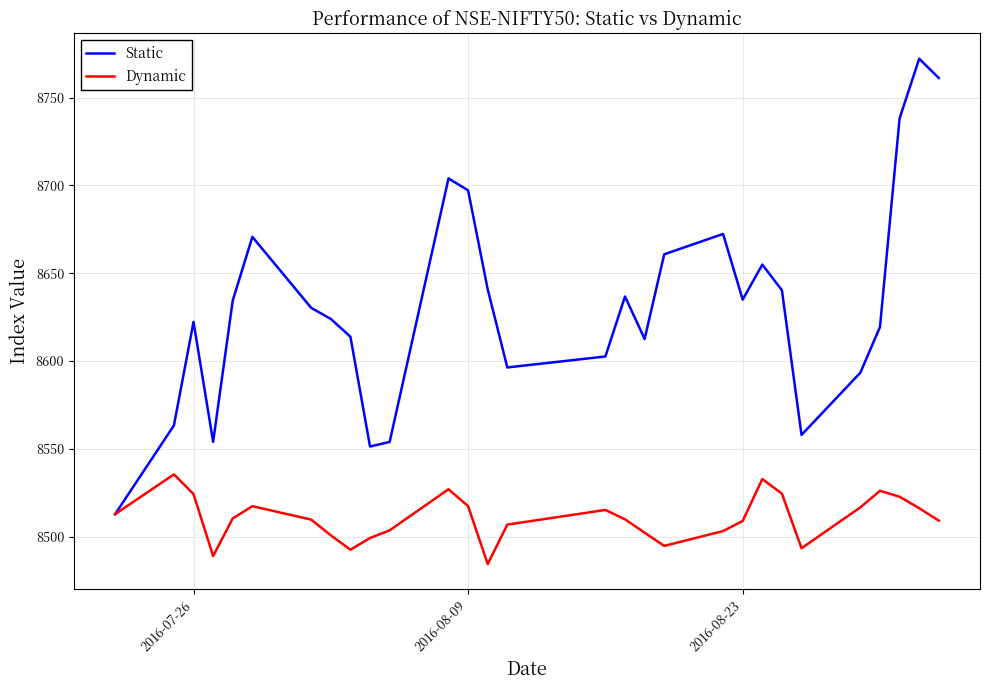

Which series has the largest range (max minus min)?

Static